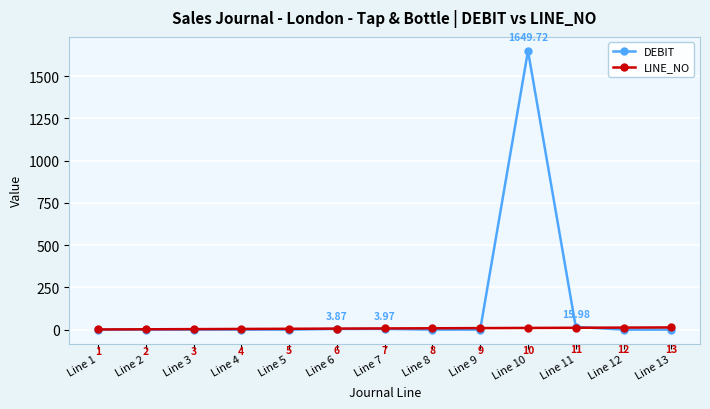

Between Line 11 and Line 12, which series saw the biggest shift?

DEBIT